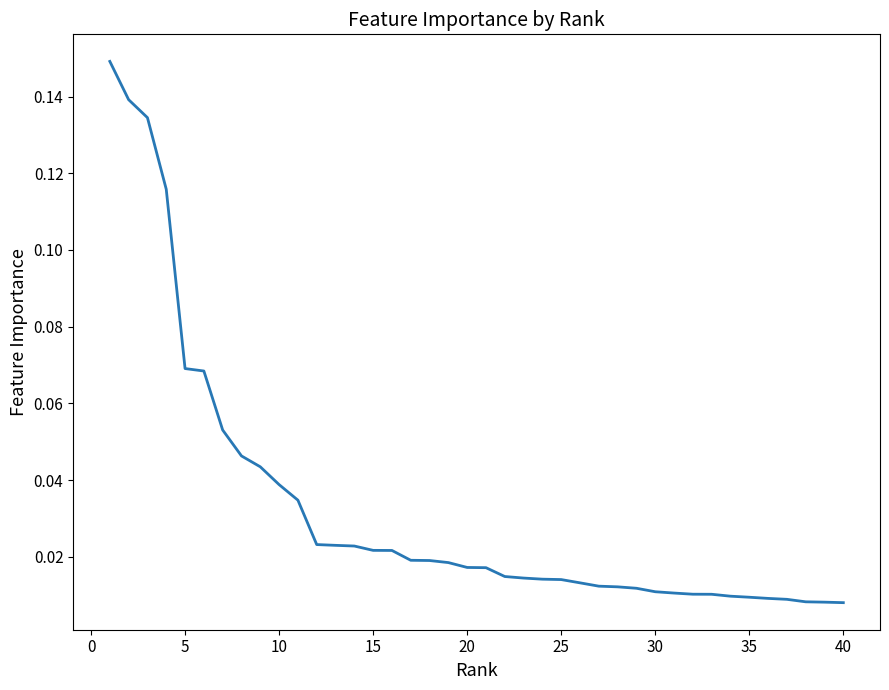

Does the chart display data point markers on the line(s)?

No